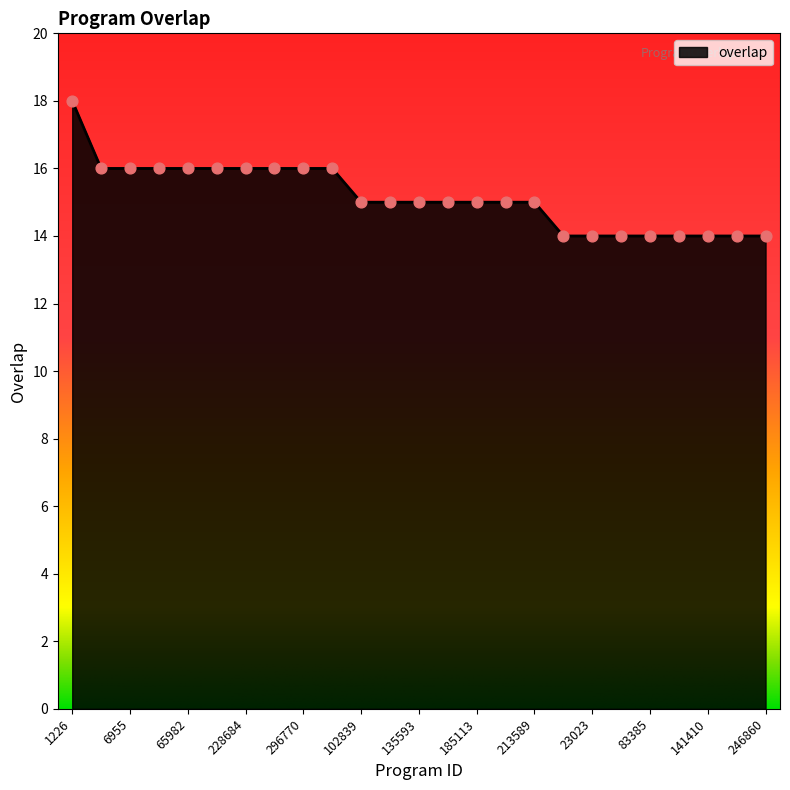

What is the greatest value displayed?

18